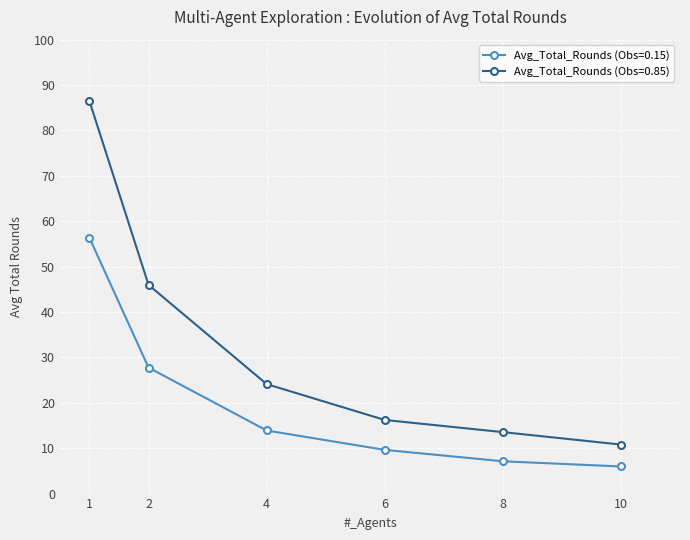

What is the average value of the Avg_Total_Rounds (Obs=0.15) series?

20.1